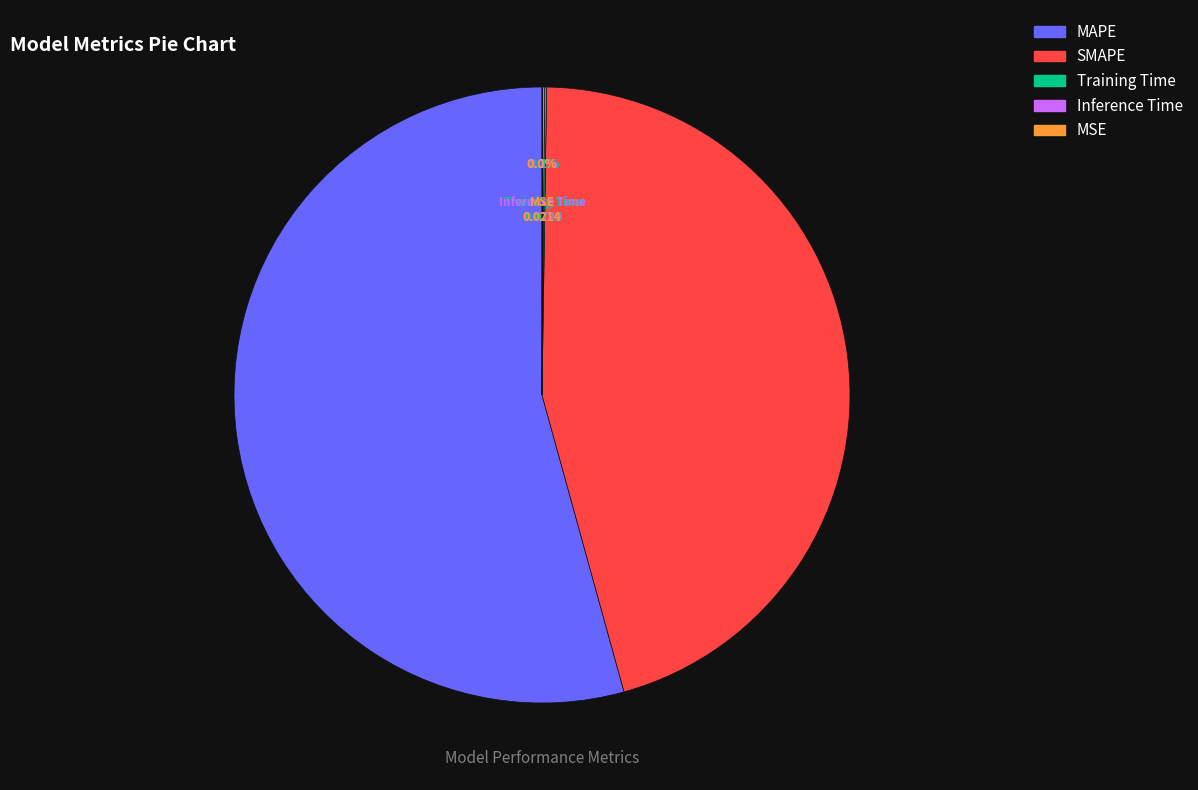

Approximately how many times larger is the value at MAPE compared to SMAPE?

1.2